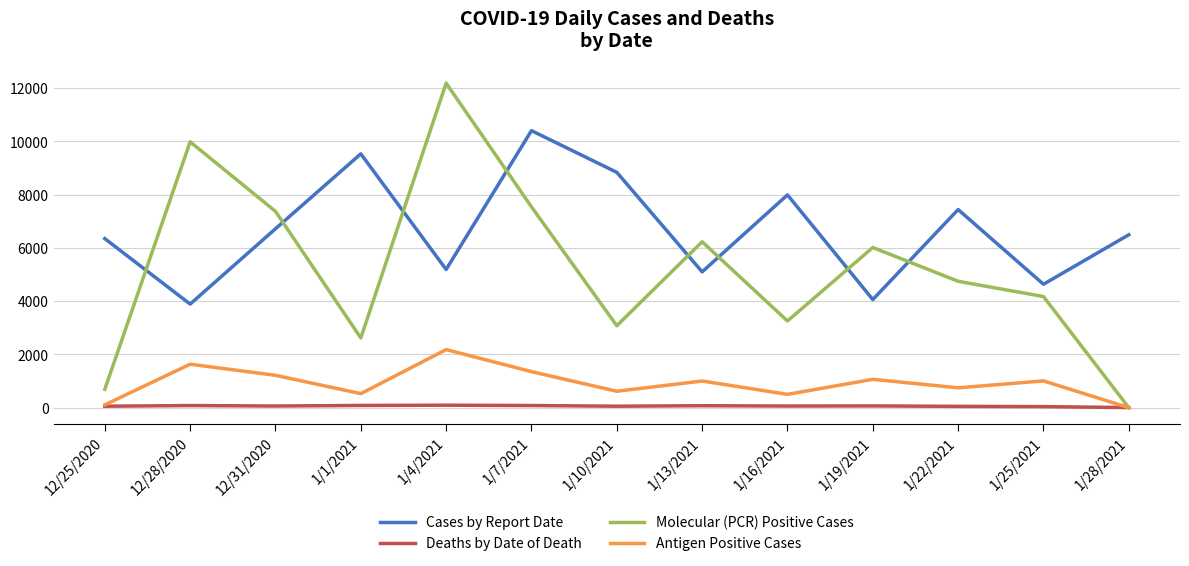

After their last crossing, which series has the higher values: Cases by Report Date or Molecular (PCR) Positive Cases?

Cases by Report Date